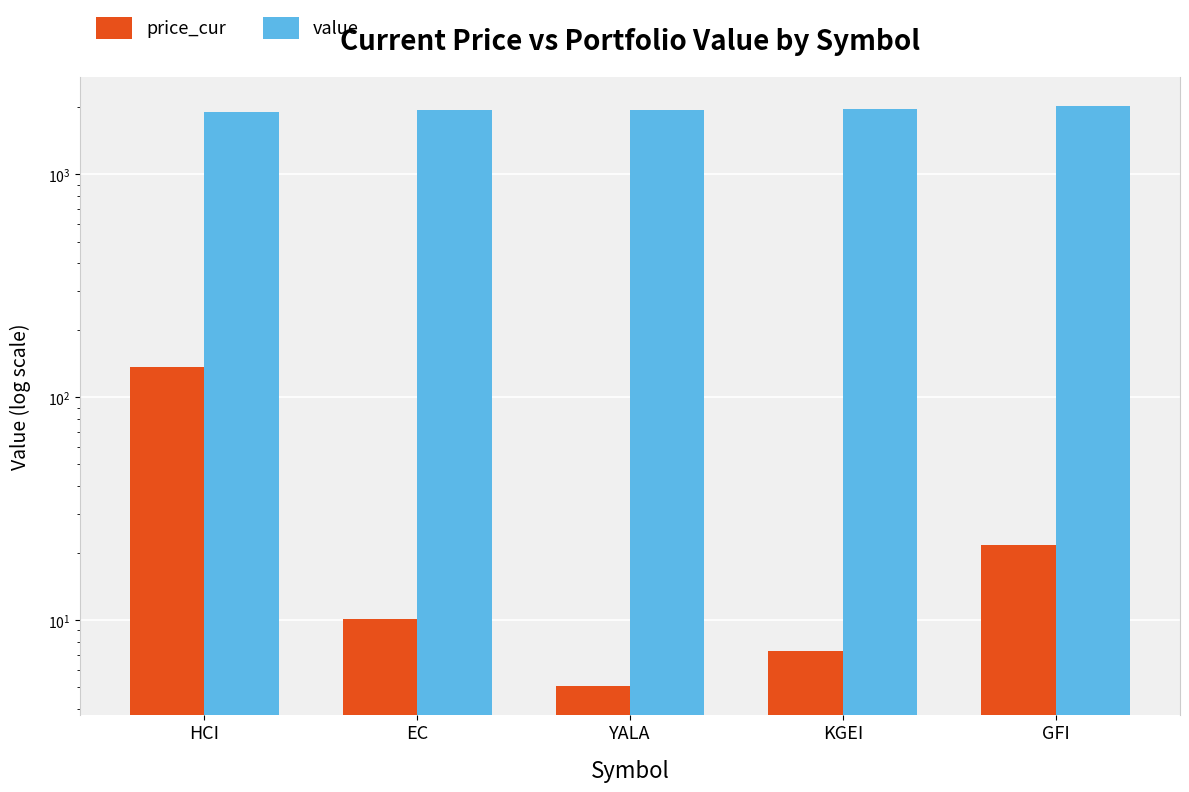

What is the difference between the maximum and second lowest values in the value series?

91.7